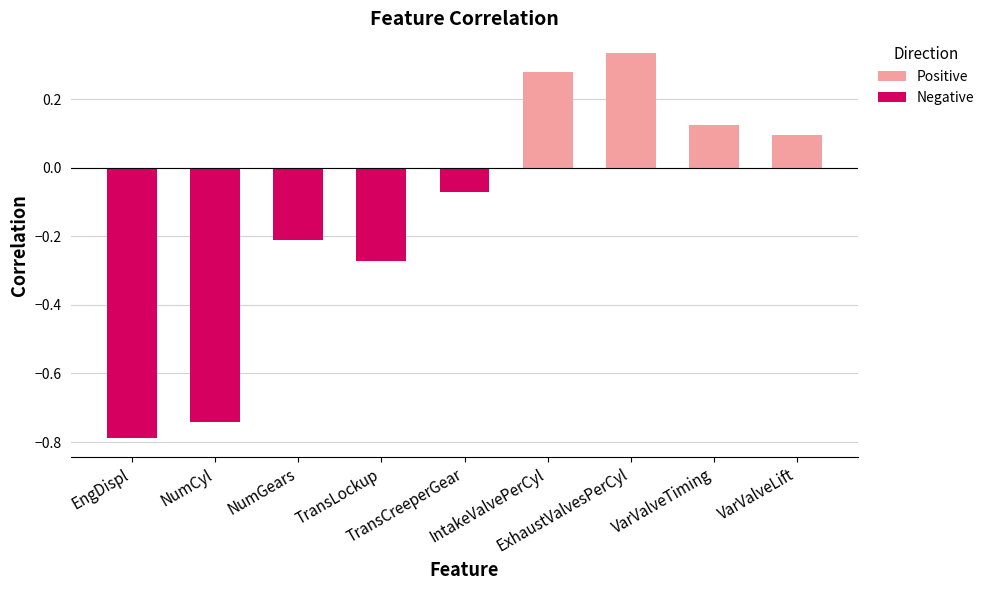

What is the difference between the maximum and minimum values?

1.1